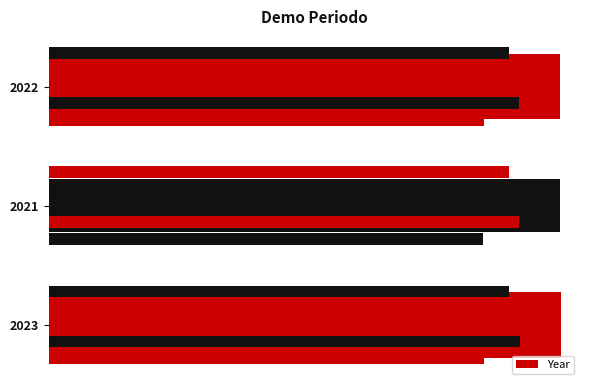

Where is the data nearest to the value 0?

250